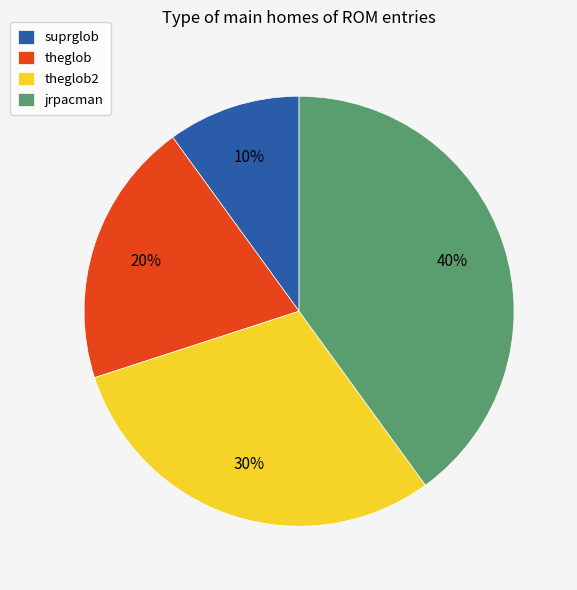

Is it true that theglob is 20% of the pie?

True